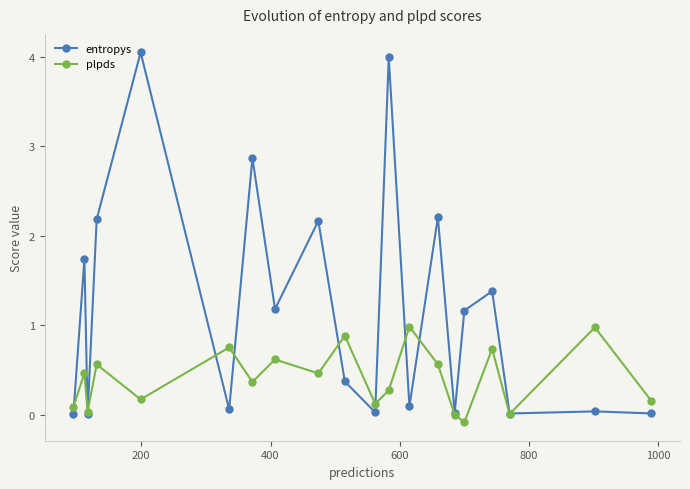

How many interior local valleys does the plpds series have?

7